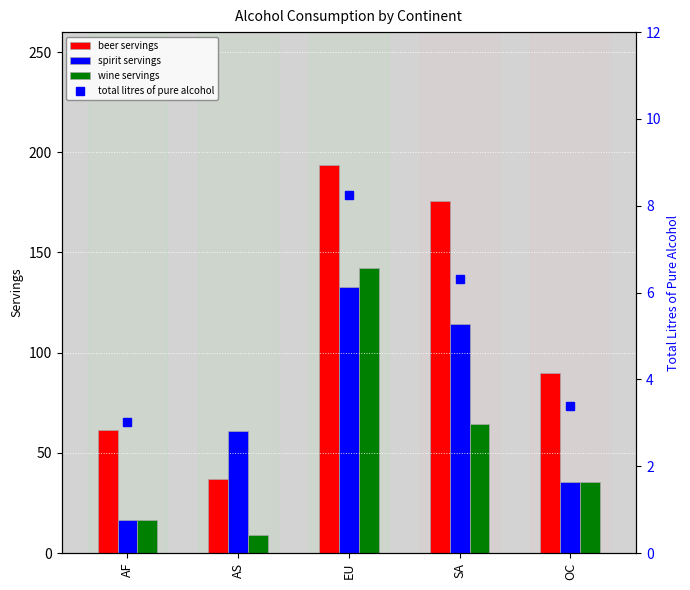

Between AF and EU, which series saw the biggest shift?

beer servings